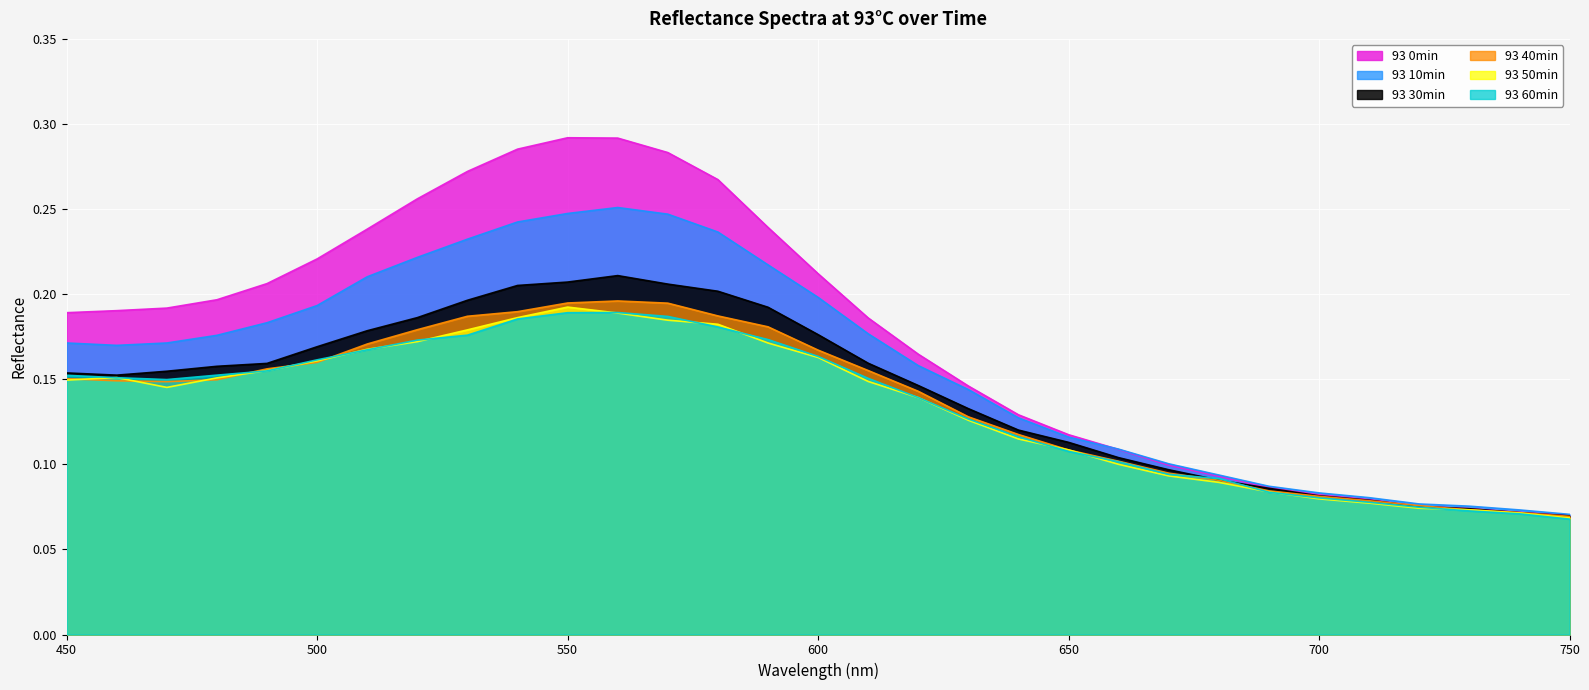

What is the value of the 93 40min point at the 31st from the left?

0.1